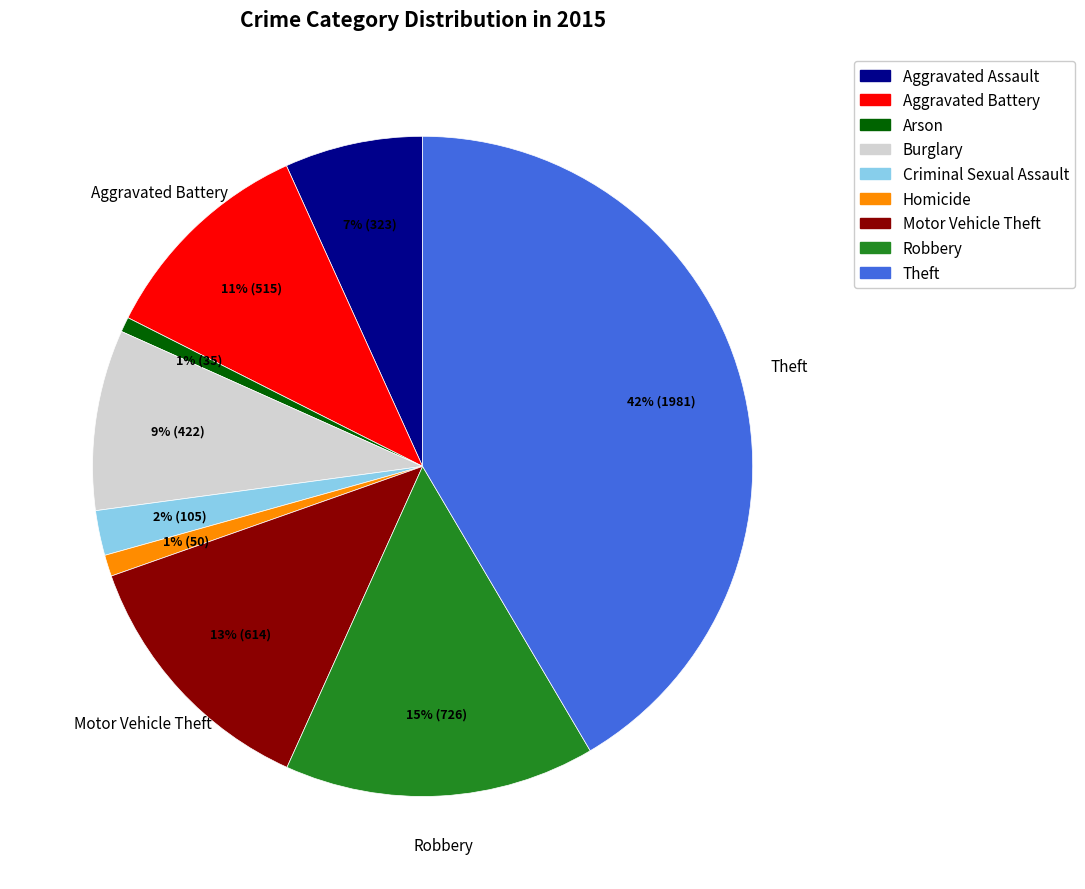

Is there any slice that represents more than half of the pie?

No